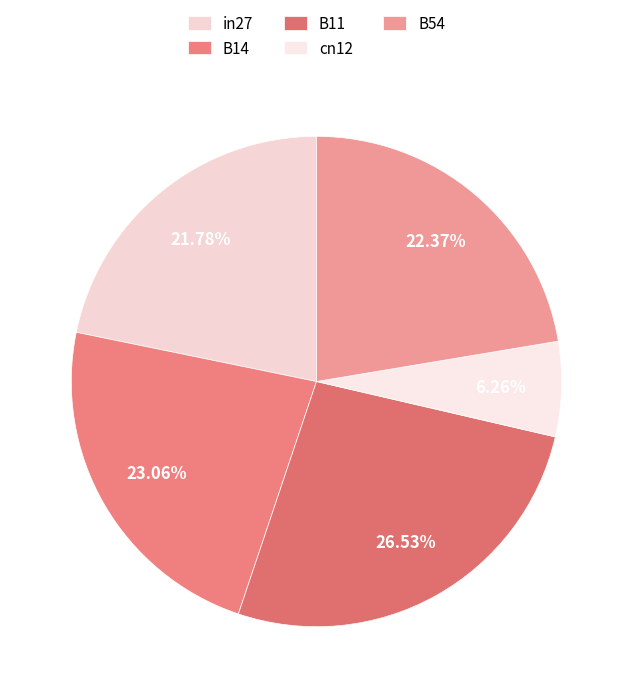

Rank the categories by value from highest to lowest.

B11, B14, B54, in27, cn12